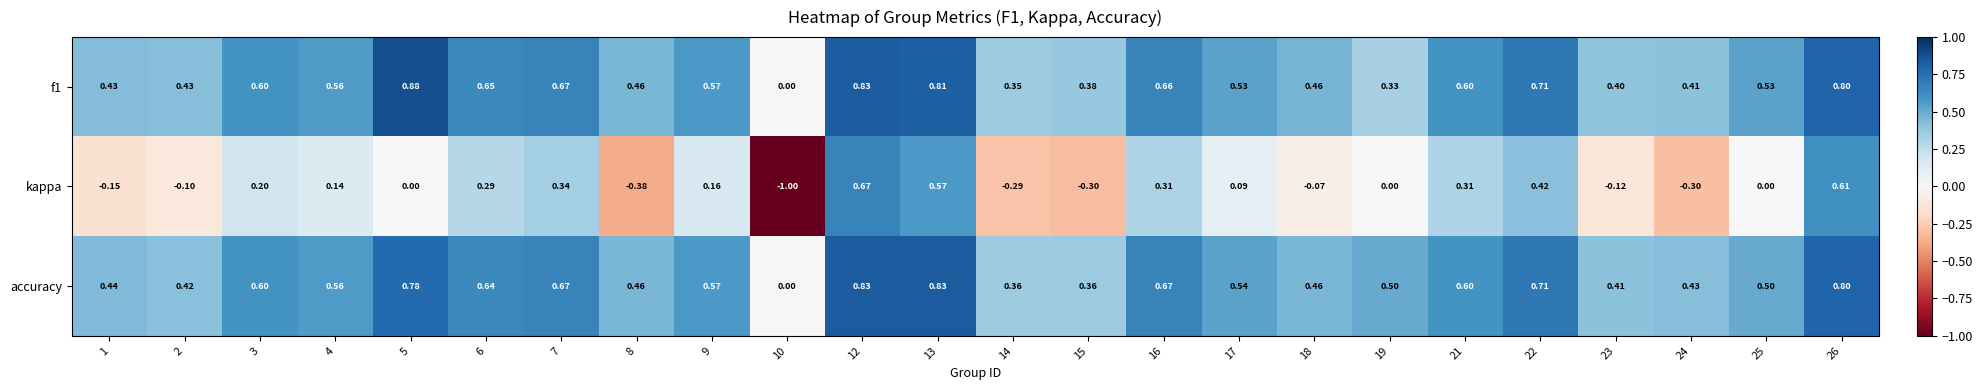

At 16, list the series in order from smallest to largest.

kappa, f1, accuracy